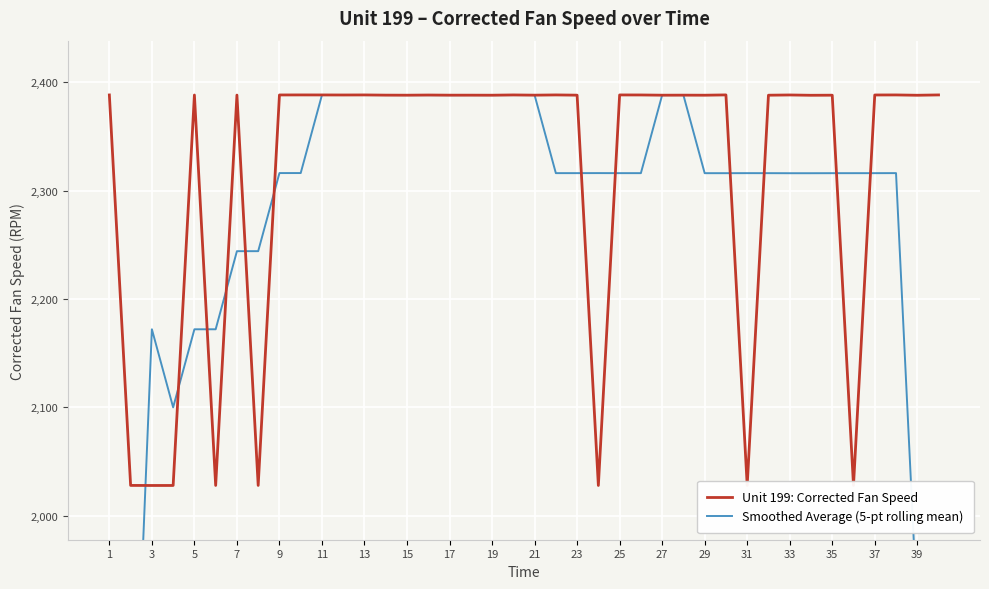

How many interior local peaks does the Smoothed Average (5-pt rolling mean) series have?

8